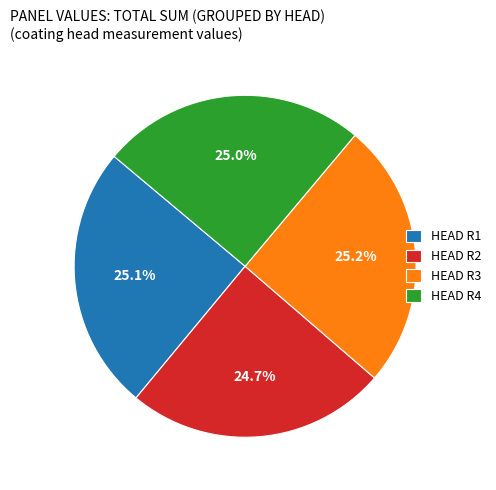

What percentage do HEAD R2 and HEAD R1 together represent?

49.8%